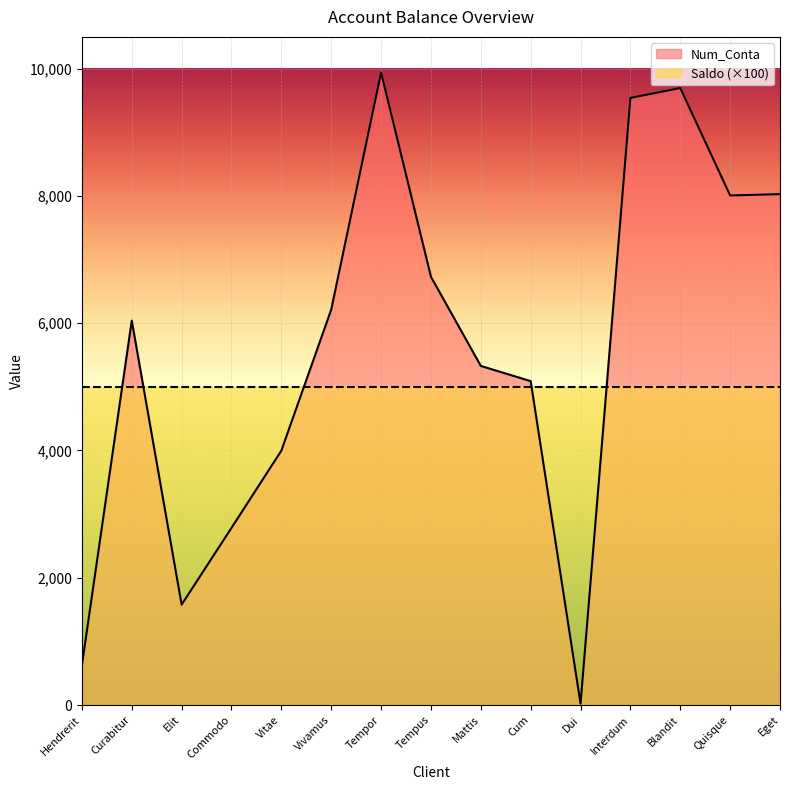

What is the approximate value at Hendrerit?

624